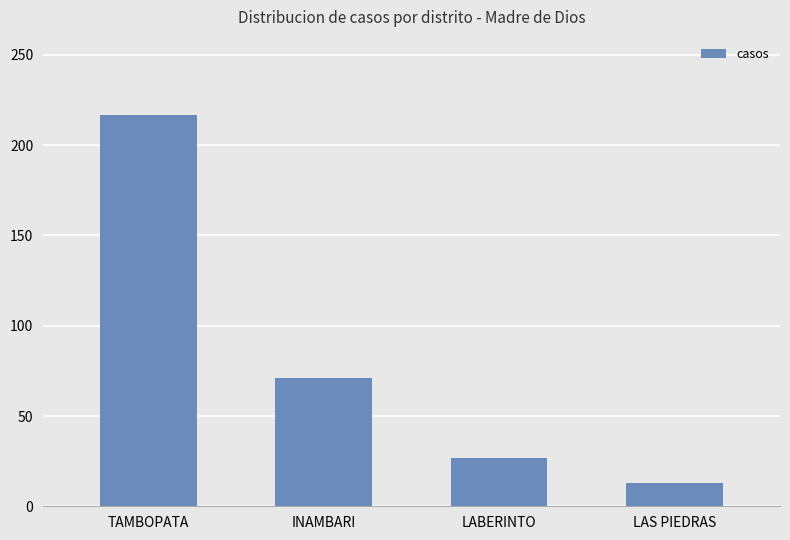

Rank the categories by value from lowest to highest.

LAS PIEDRAS, LABERINTO, INAMBARI, TAMBOPATA